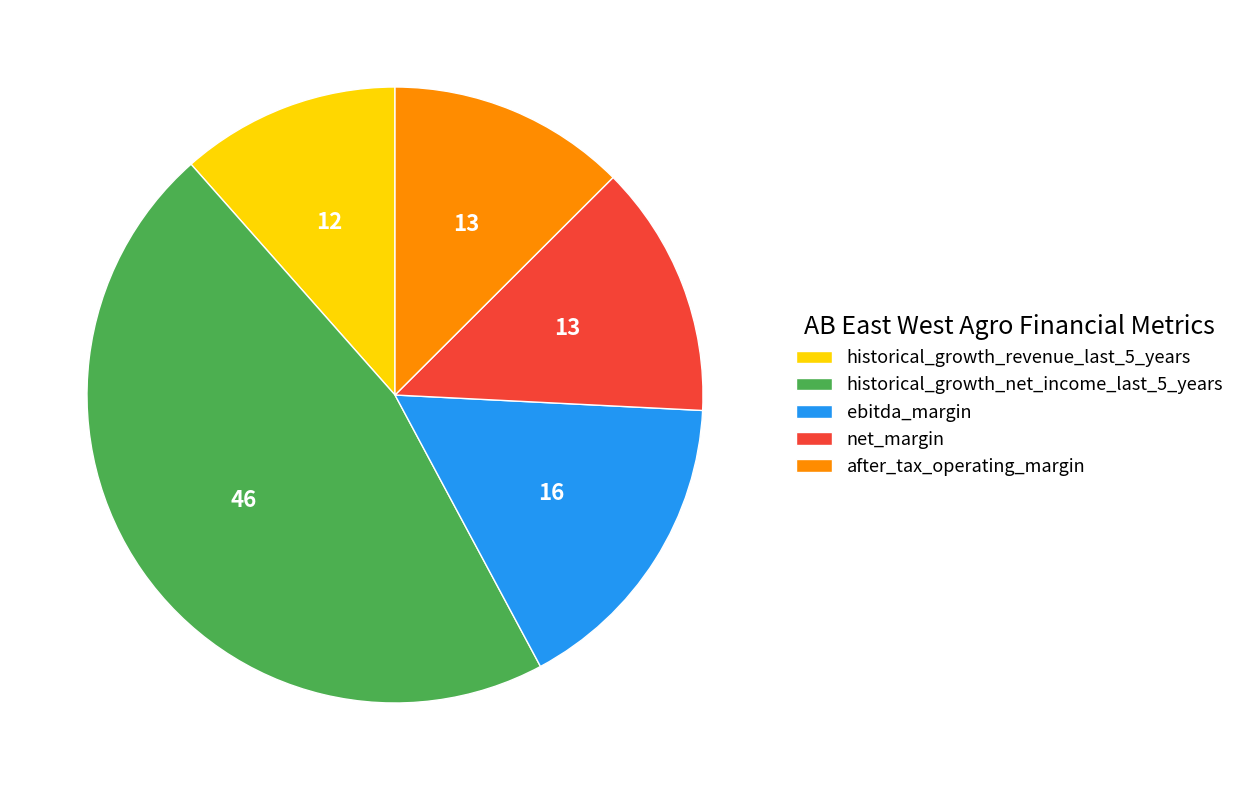

How many segments does this pie chart have?

5